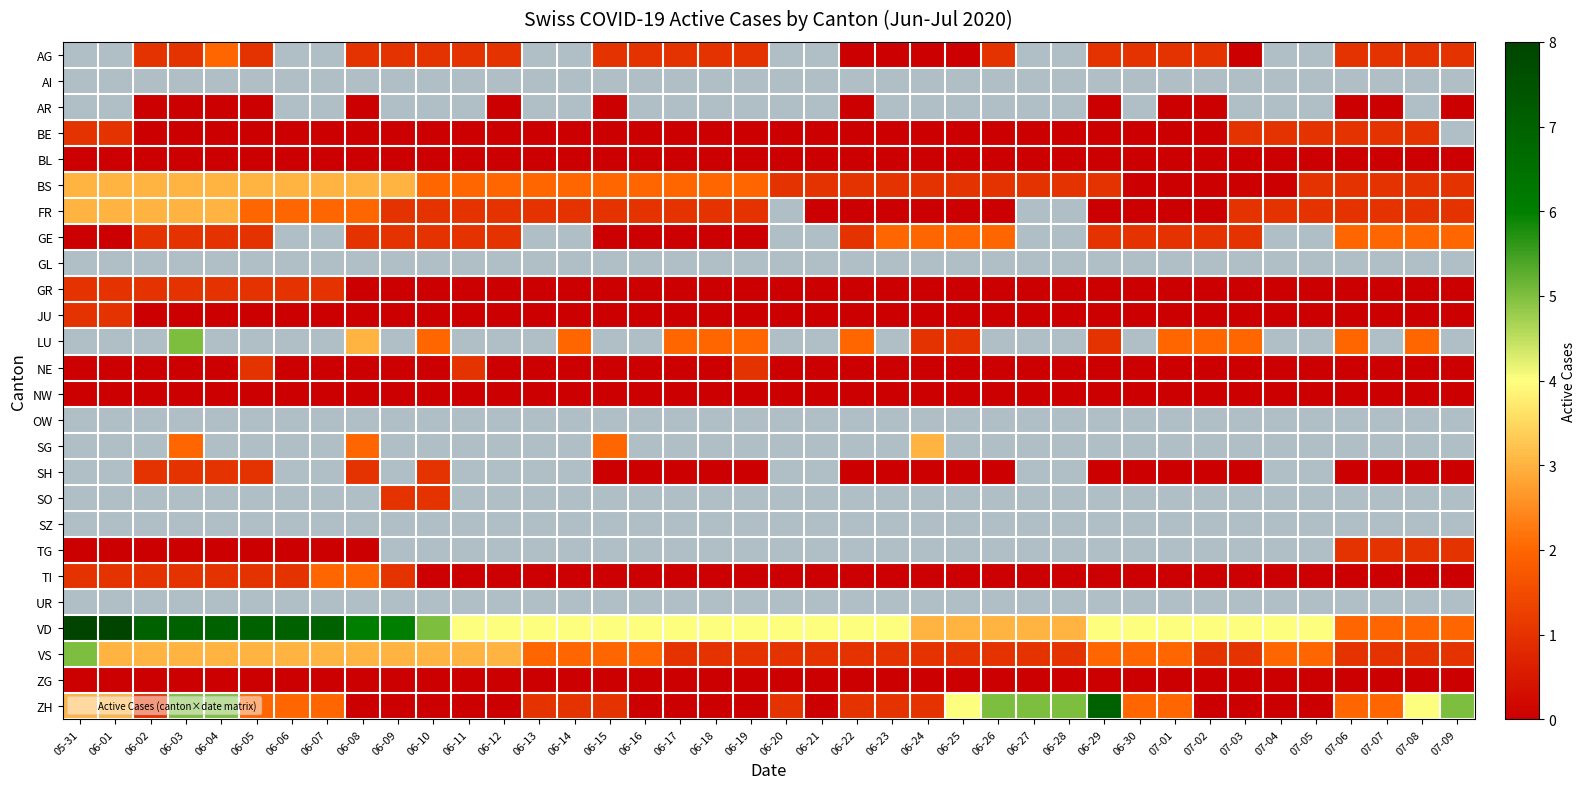

How many positive values does the TI series have?

10